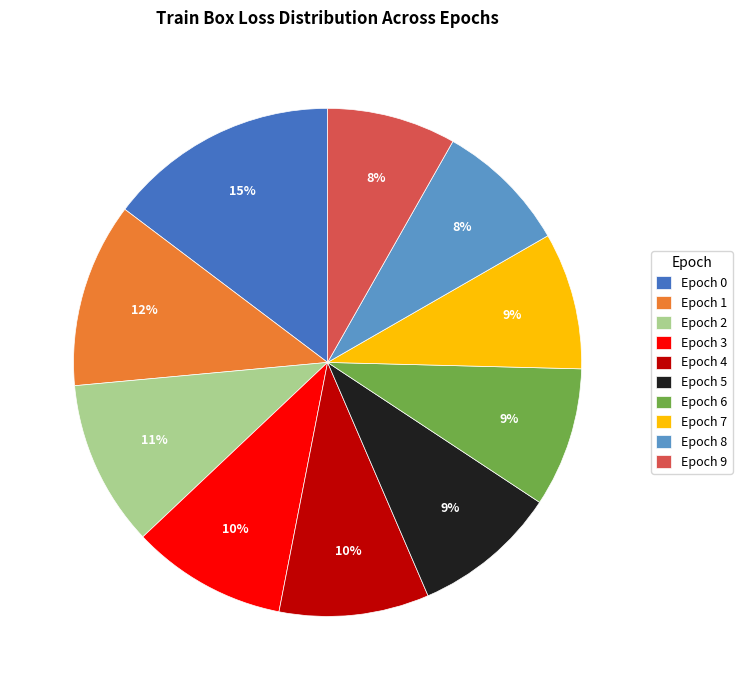

Combined, do Epoch 3 and Epoch 2 account for over 50%?

No